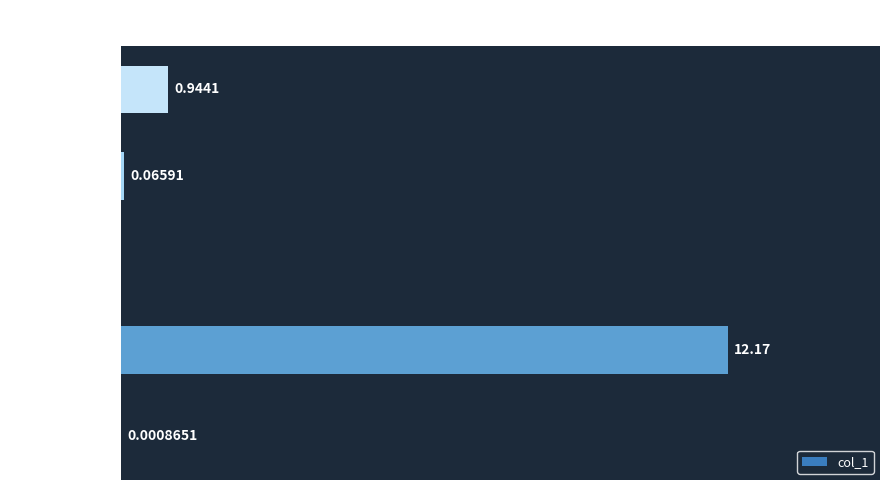

Which has a higher value, MAPE or Inference Time?

MAPE